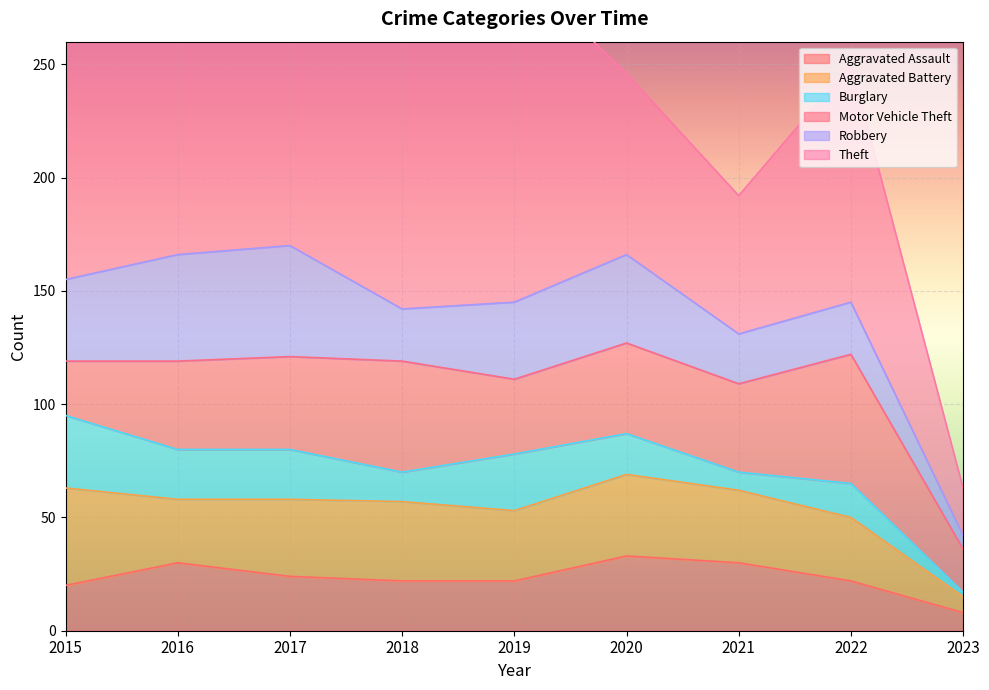

True or false: Burglary and Aggravated Battery cross at least once.

False